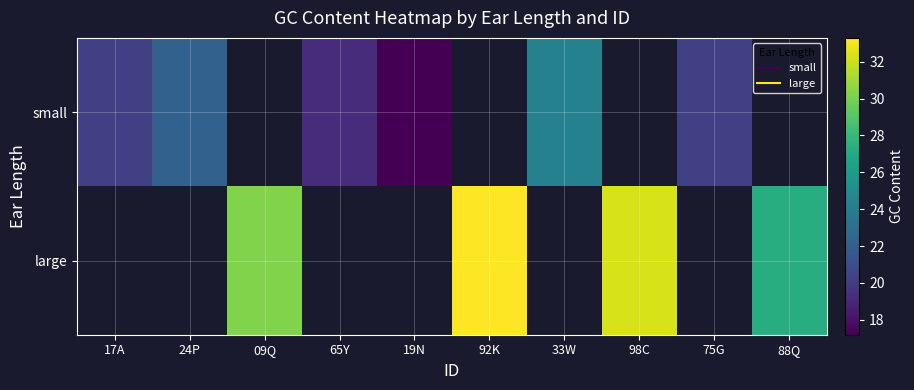

At how many categories does at least one series exceed 22?

6